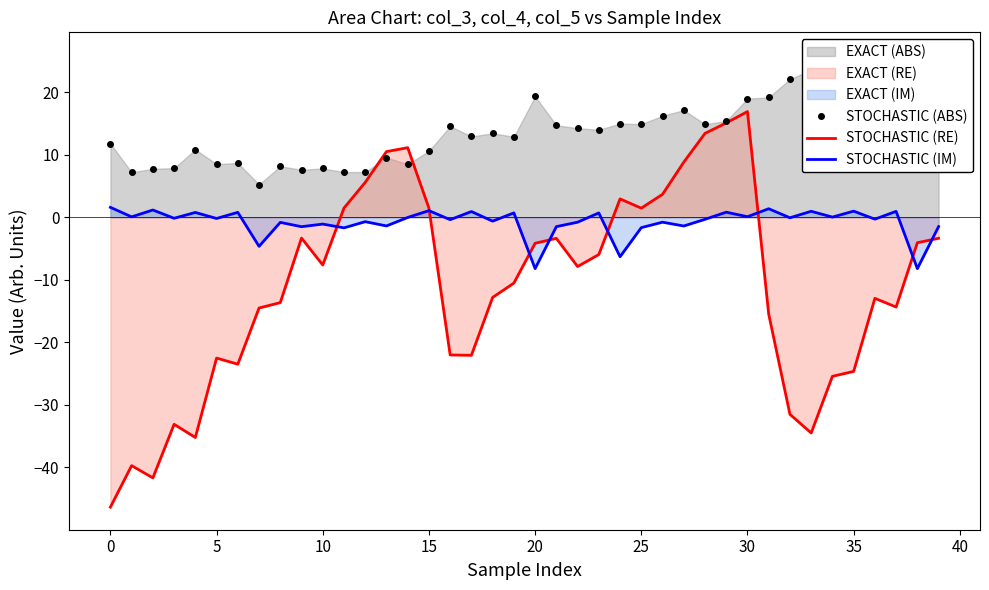

How many values in STOCHASTIC (RE) are above zero?

12